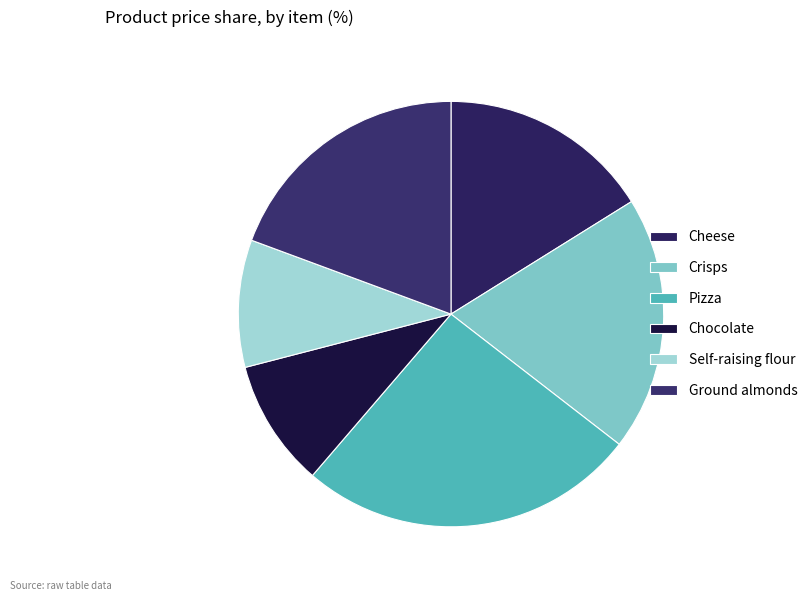

Is there any slice that represents more than half of the pie?

No